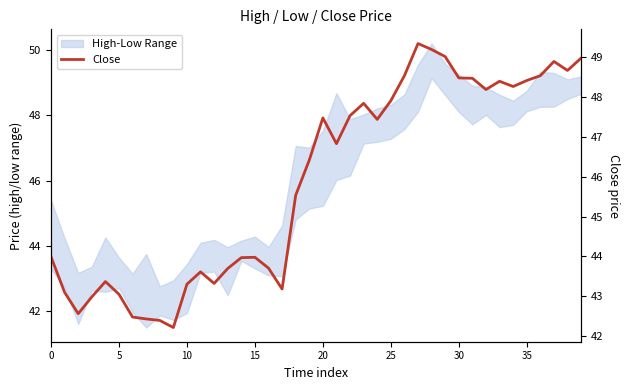

What is the sum of the values at 20 and 34?

95.8